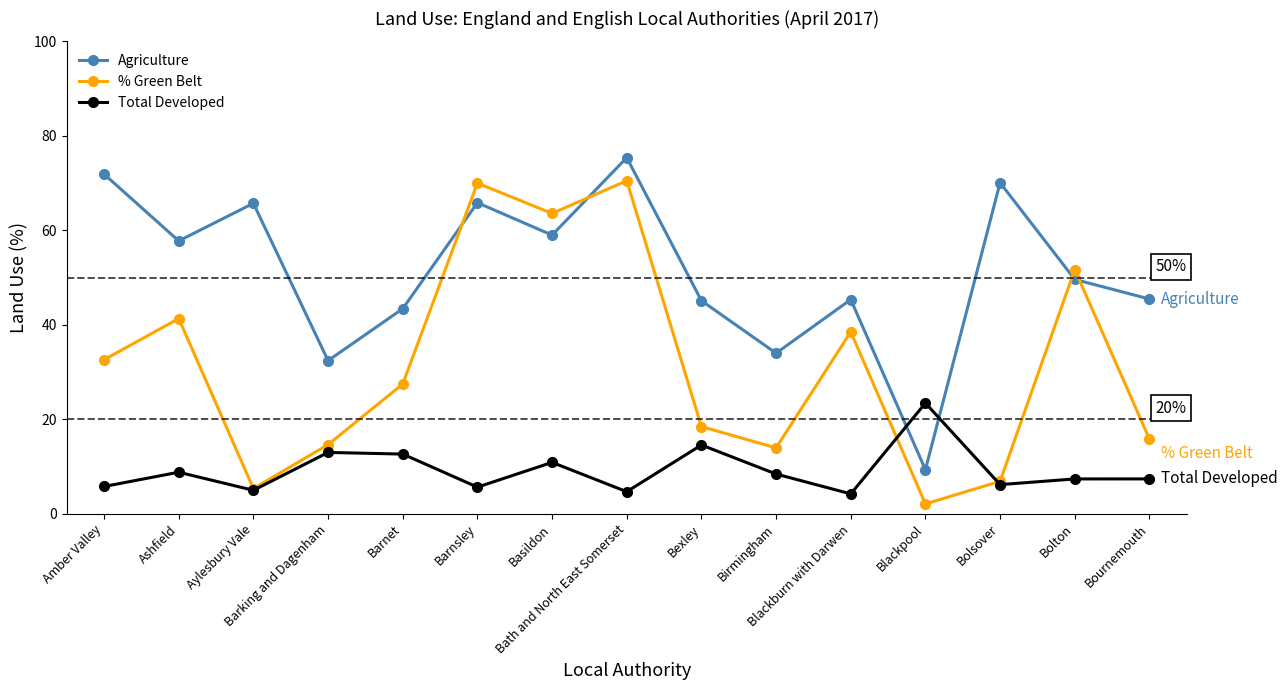

What is the smallest value displayed?

2.1